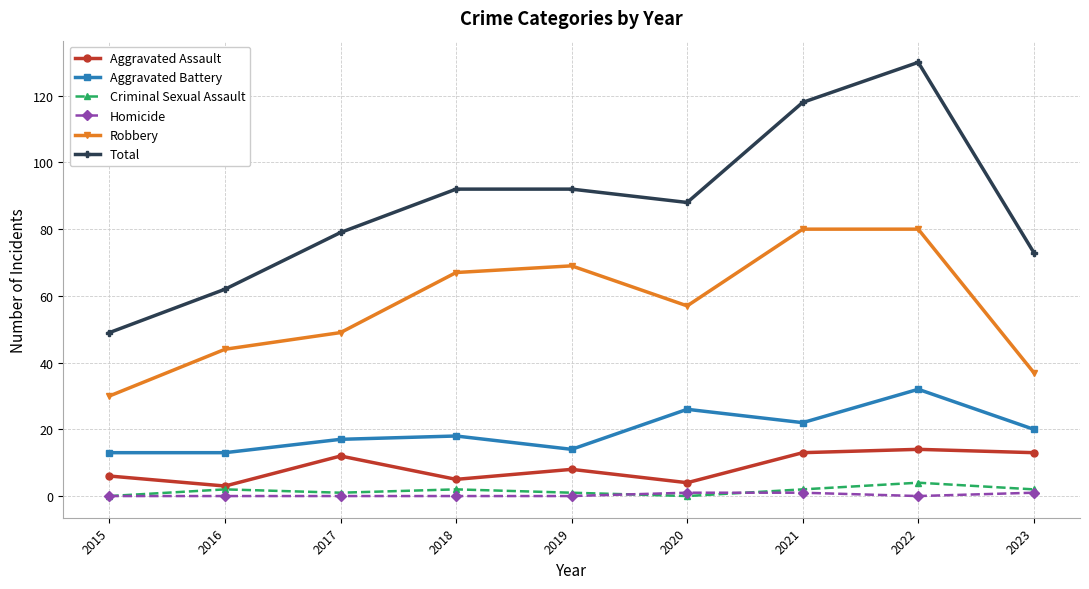

Where is Aggravated Assault nearest to the value 8?

2019